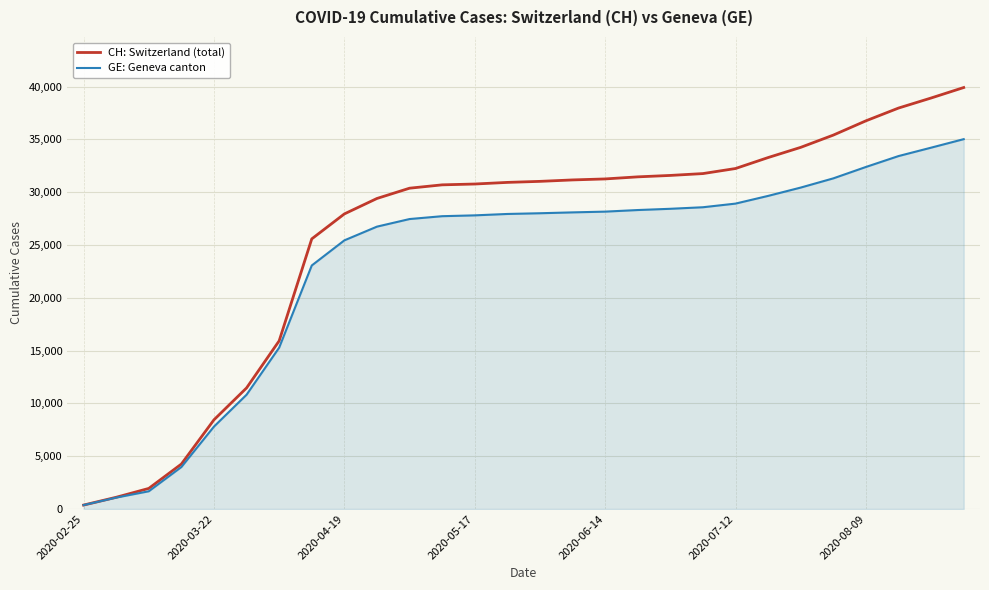

List the series in order of their overall mean, highest first.

CH: Switzerland (total), GE: Geneva canton